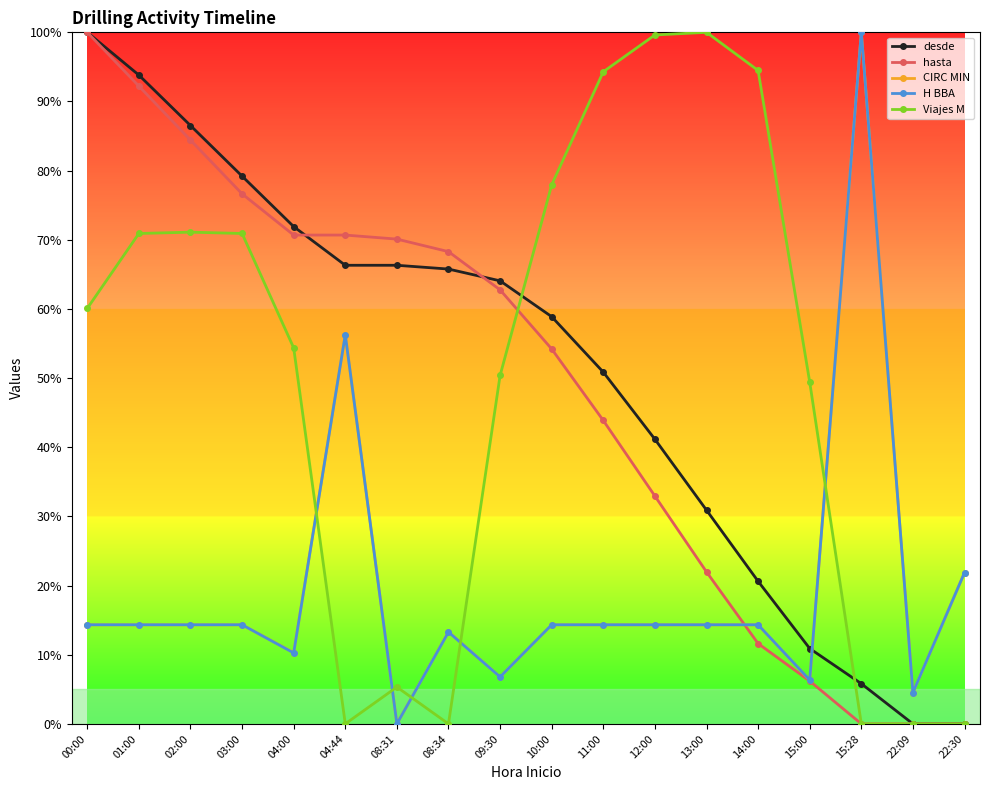

Reading left to right, extract all data points from this chart.

desde: 1.0	0.9	0.9	0.8	0.7	0.7	0.7	0.7	0.6	0.6	0.5	0.4	0.3	0.2	0.1	0.1	0.0	0.0
hasta: 1.0	0.9	0.8	0.8	0.7	0.7	0.7	0.7	0.6	0.5	0.4	0.3	0.2	0.1	0.1	0.0	0.0	0.0
CIRC MIN: 0.1	0.1	0.1	0.1	0.1	0.6	0.0	0.1	0.1	0.1	0.1	0.1	0.1	0.1	0.1	1.0	0.0	0.2
H BBA: 0.1	0.1	0.1	0.1	0.1	0.6	0.0	0.1	0.1	0.1	0.1	0.1	0.1	0.1	0.1	1.0	0.0	0.2
Viajes M: 0.6	0.7	0.7	0.7	0.5	0.0	0.1	0.0	0.5	0.8	0.9	1.0	1.0	0.9	0.5	0.0	0.0	0.0